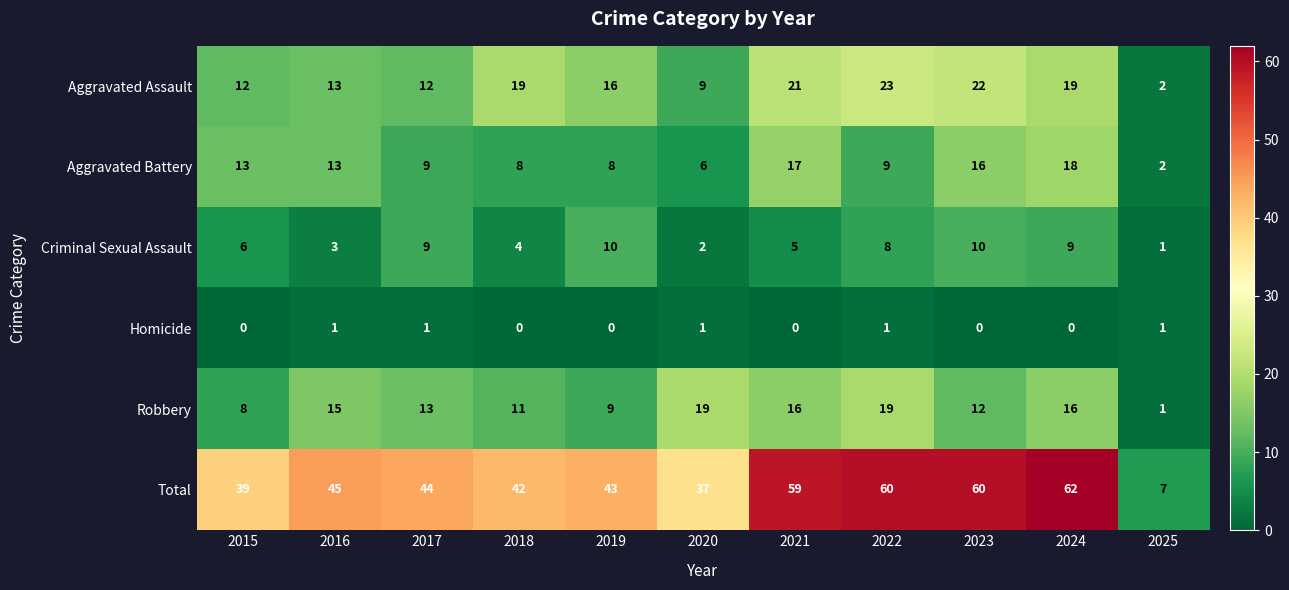

The Total series shows 15 at 2020. True or false?

False